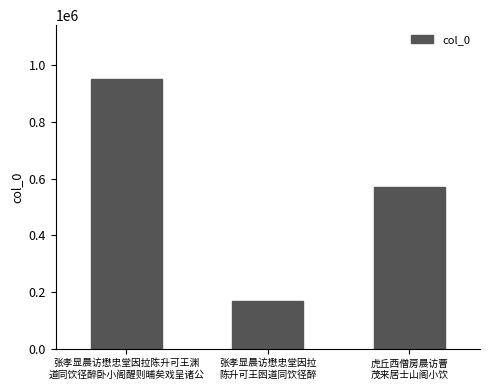

What is the maximum value shown in the chart?

951029